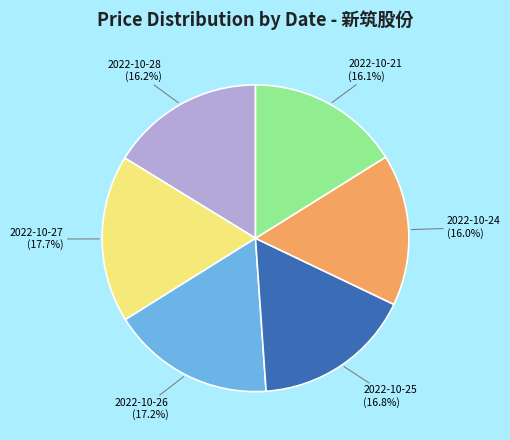

To the nearest percent, what portion does 2022-10-26 represent?

17%